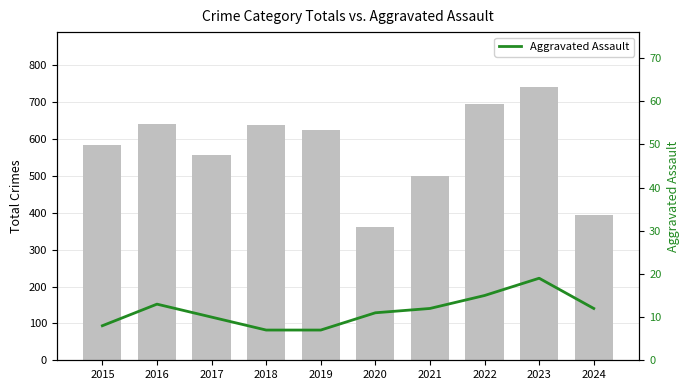

Is the value of Aggravated Assault at 2023 greater than the value of Total Crimes at 2022?

No